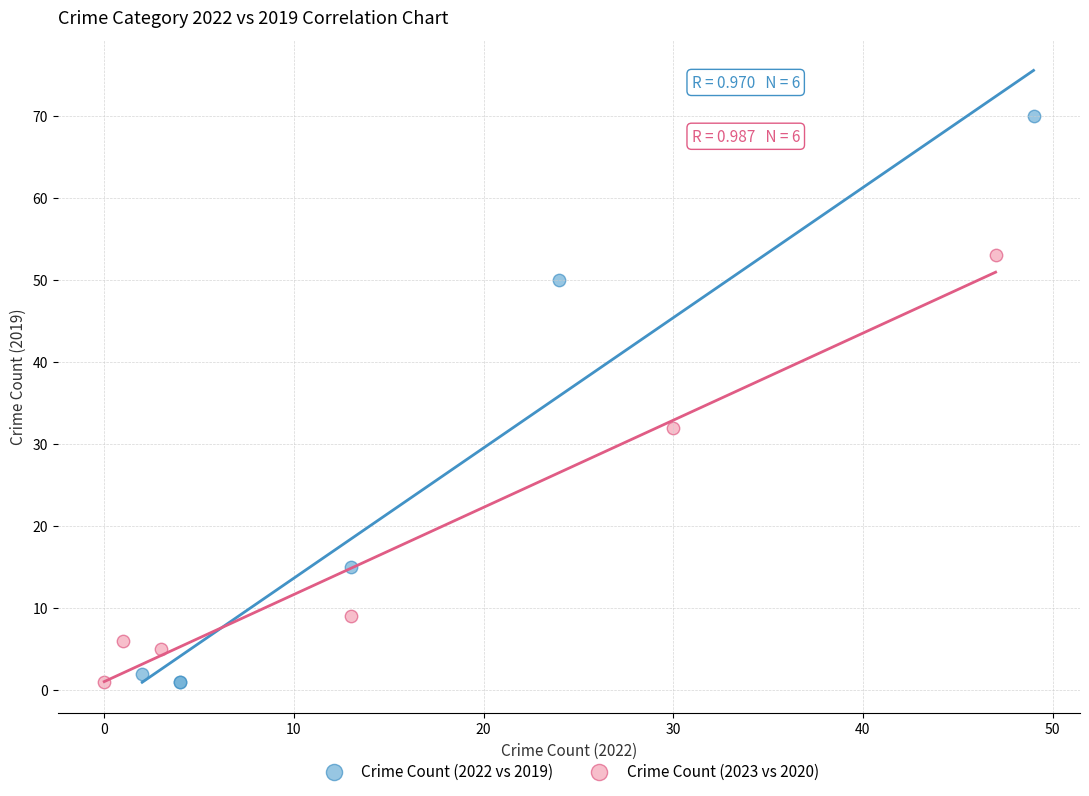

Which series contains the highest Y value?

Crime Count (2022 vs 2019)